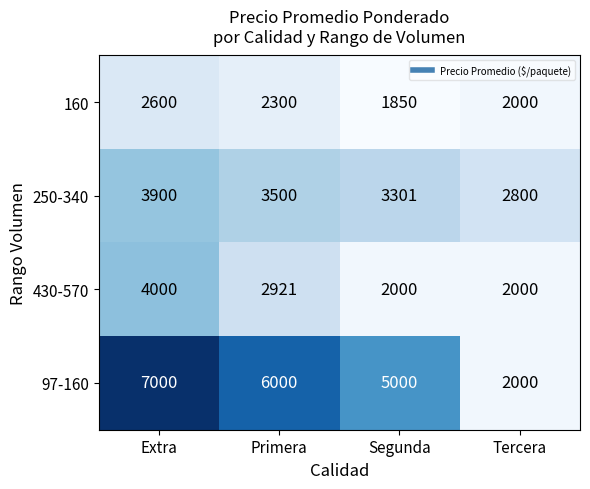

Where is 160 nearest to the value 2225?

Primera